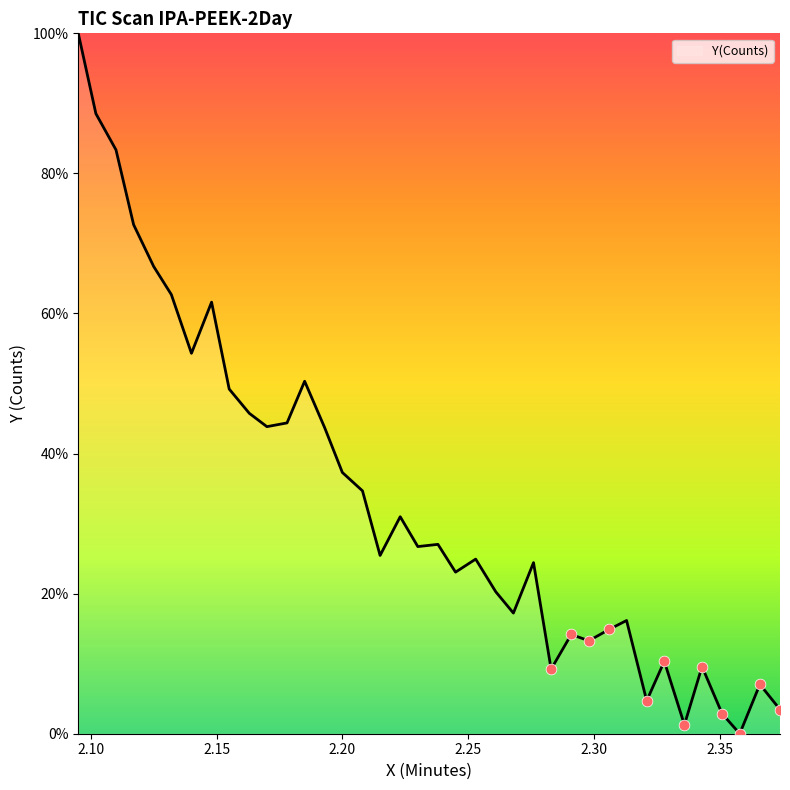

What is the greatest value displayed?

100.0